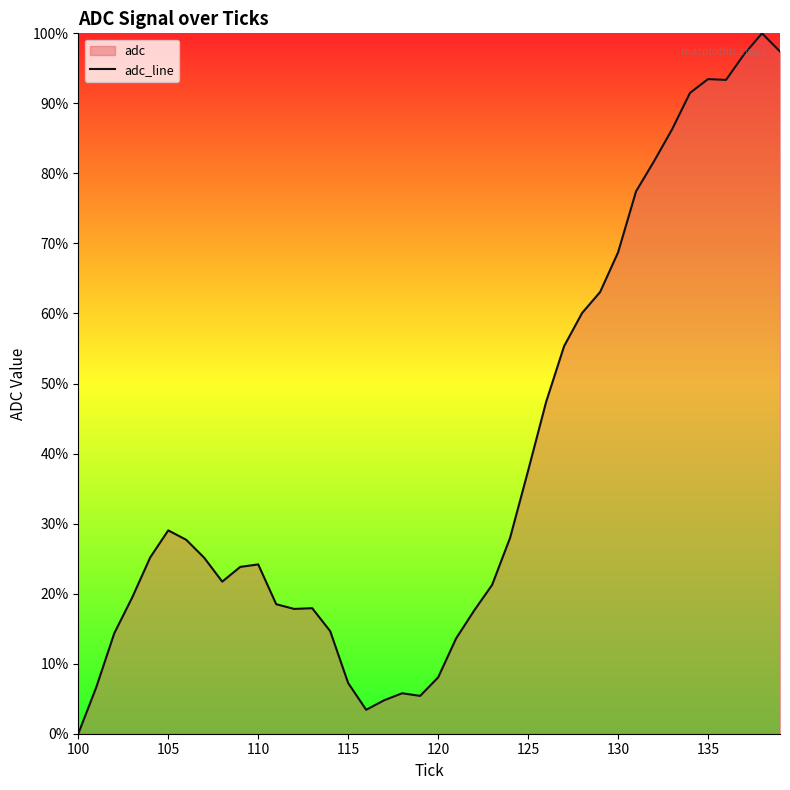

What is the difference between the maximum and minimum values?

100.0